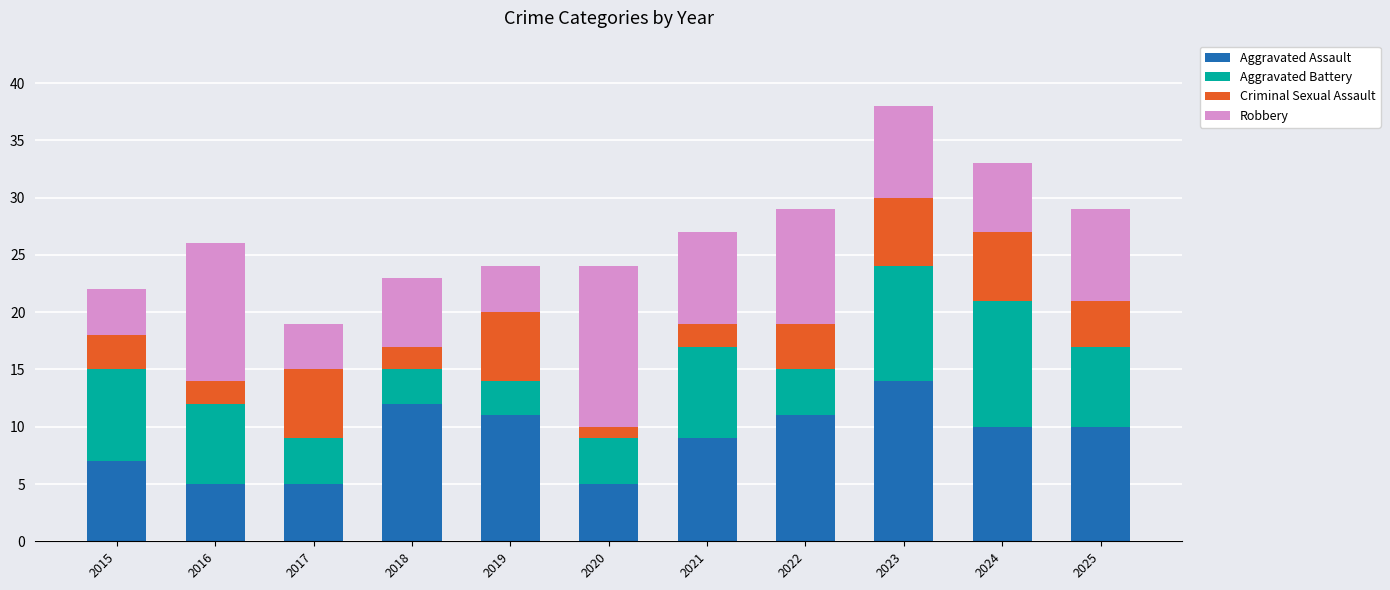

What is the lowest value of the Aggravated Assault series?

5